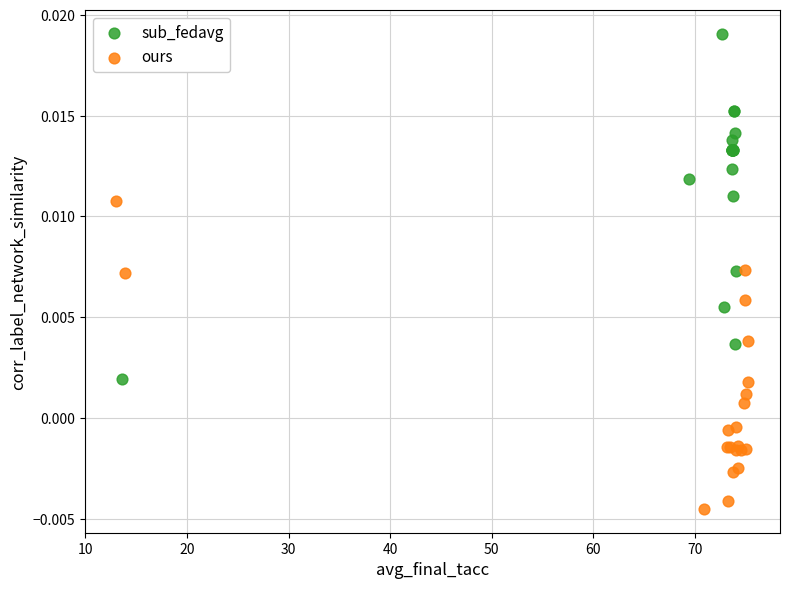

Which series contains the highest Y value?

sub_fedavg